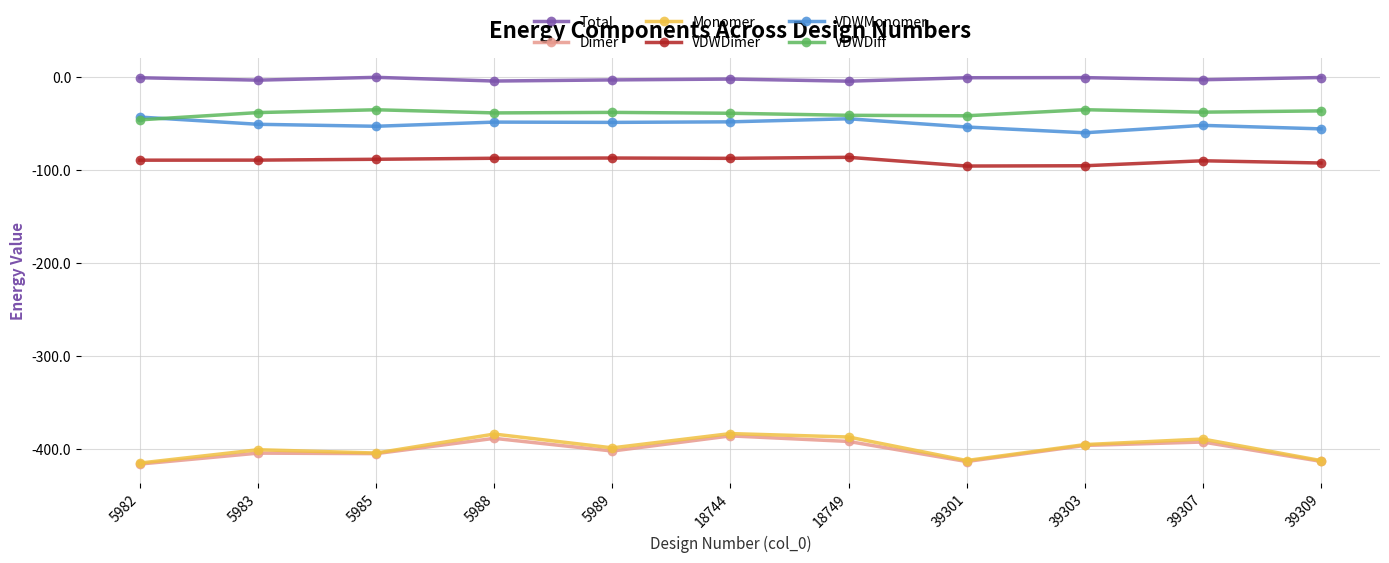

What is the minimum value for VDWMonomer?

-60.3